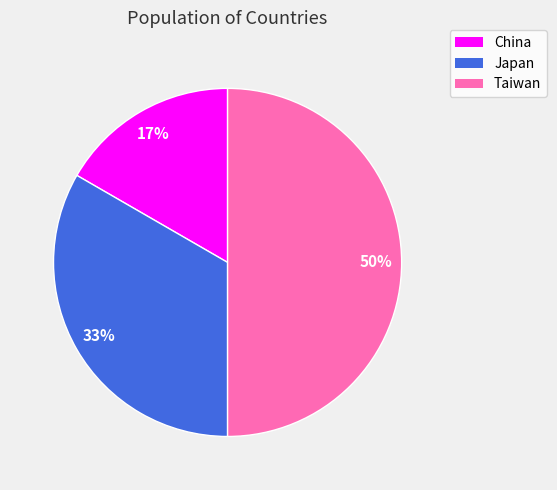

Combined, do Japan and Taiwan account for over 50%?

Yes